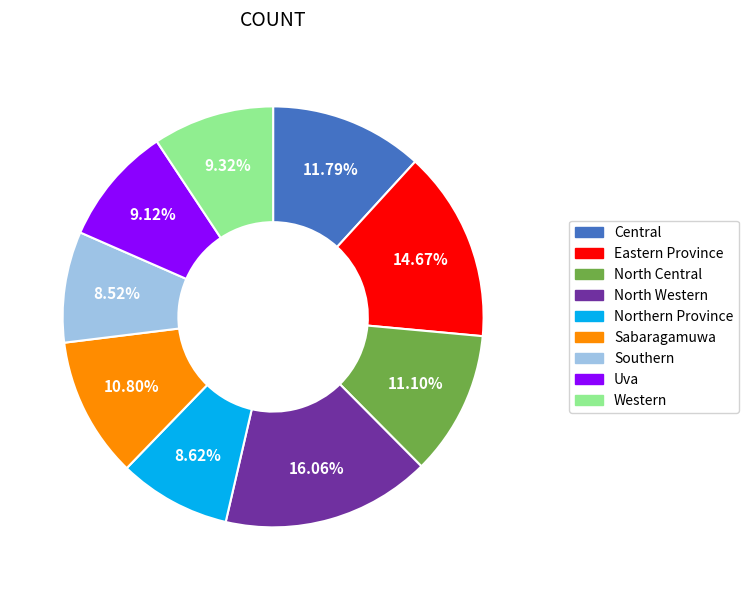

Between Southern and North Western, which is larger?

North Western